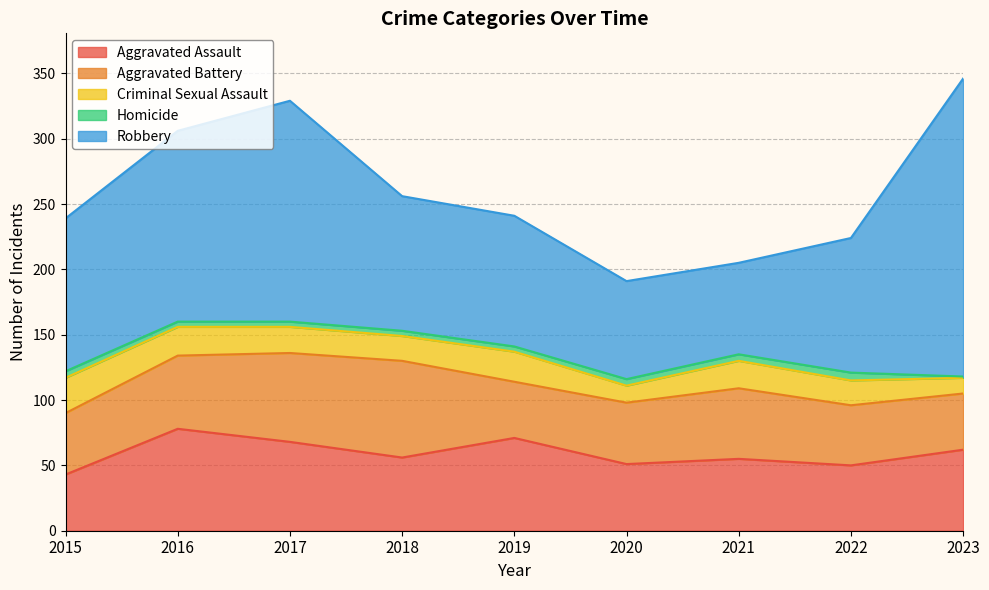

At how many categories does at least one series exceed 86?

7